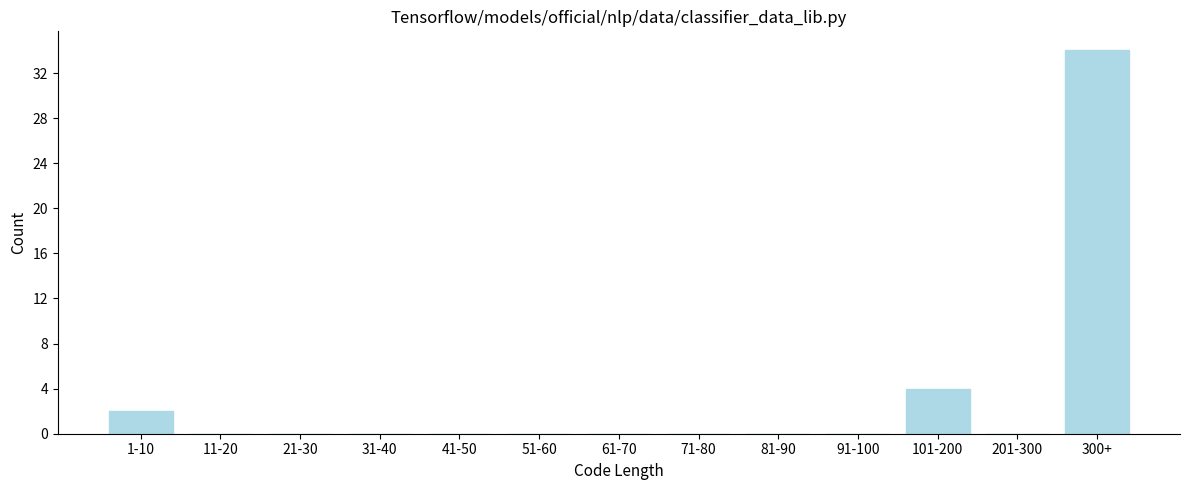

Reading left to right, transcribe all the data shown in this chart.

1-10=2	11-20=0	21-30=0	31-40=0	41-50=0	51-60=0	61-70=0	71-80=0	81-90=0	91-100=0	101-200=4	201-300=0	300+=34